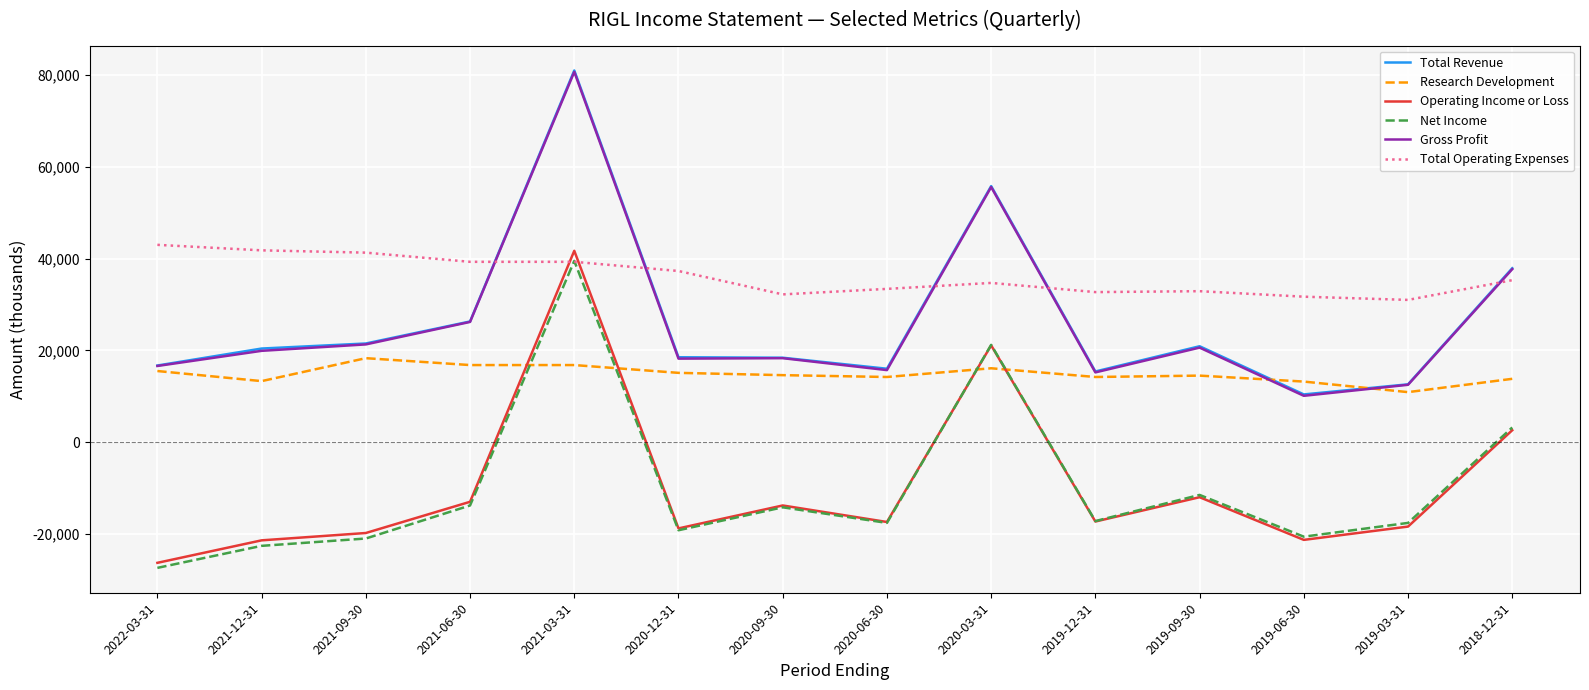

Is it true that Total Operating Expenses equals 39300 at 2021-03-31?

True